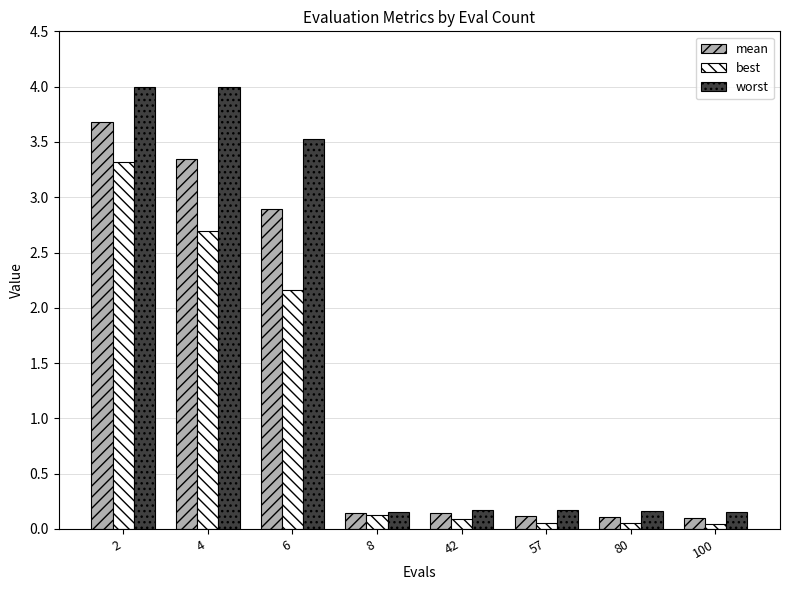

List the series in order of their overall mean, highest first.

worst, mean, best